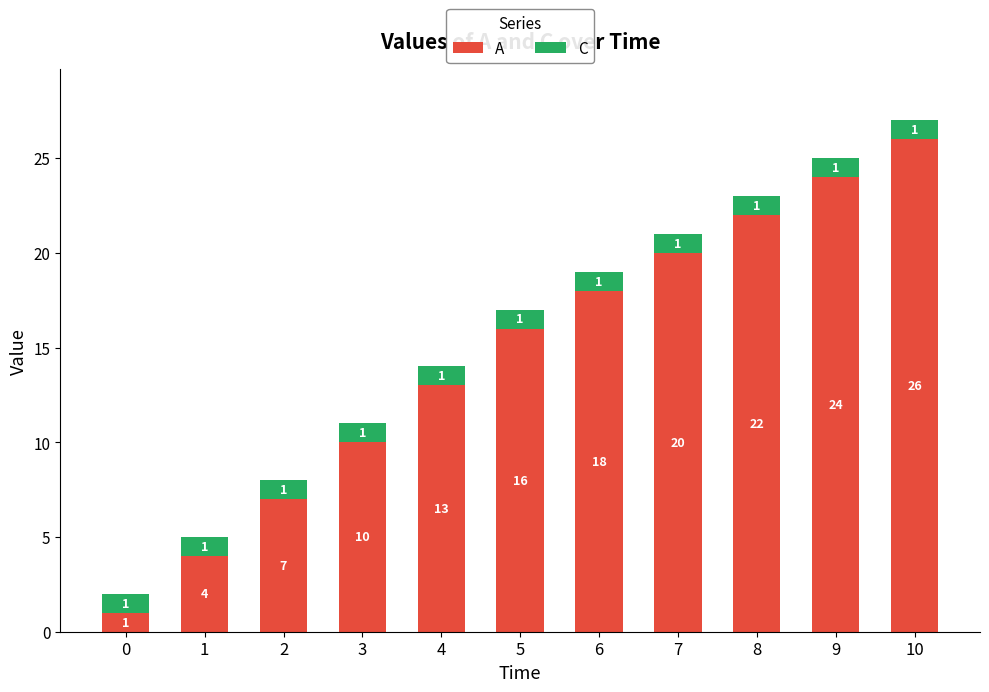

List the labels in order of A value, smallest first.

0, 1, 2, 3, 4, 5, 6, 7, 8, 9, 10